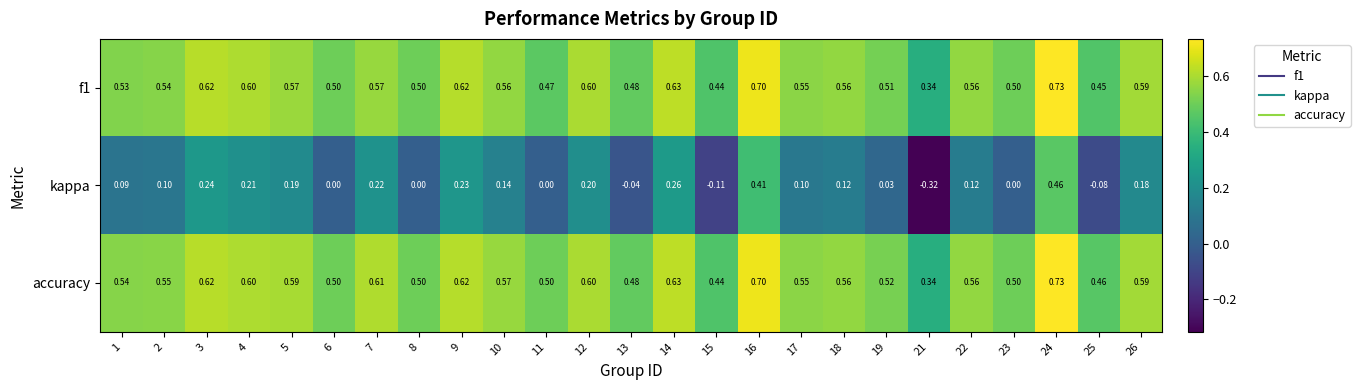

Which series has the largest range (max minus min)?

kappa